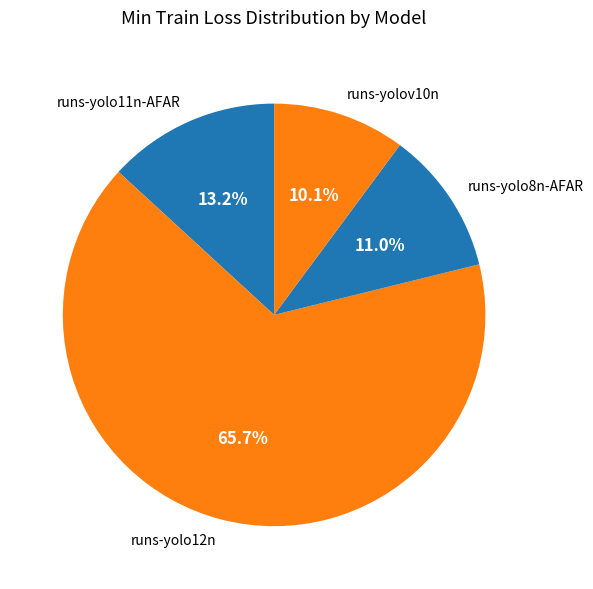

How many slices are in this pie chart?

4